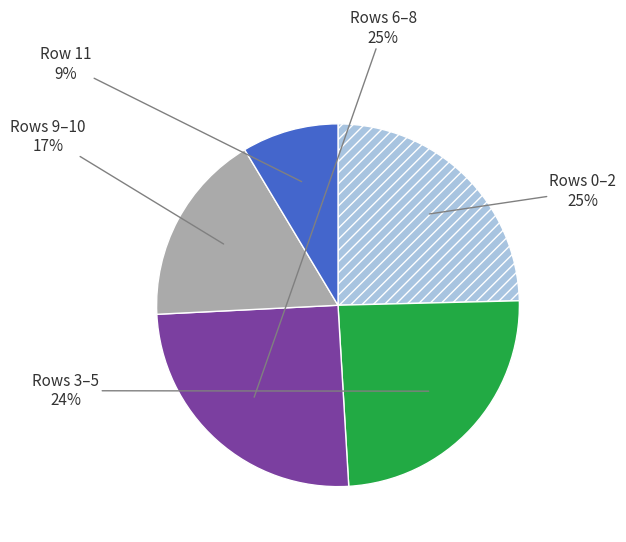

Is there a majority slice in this chart?

No